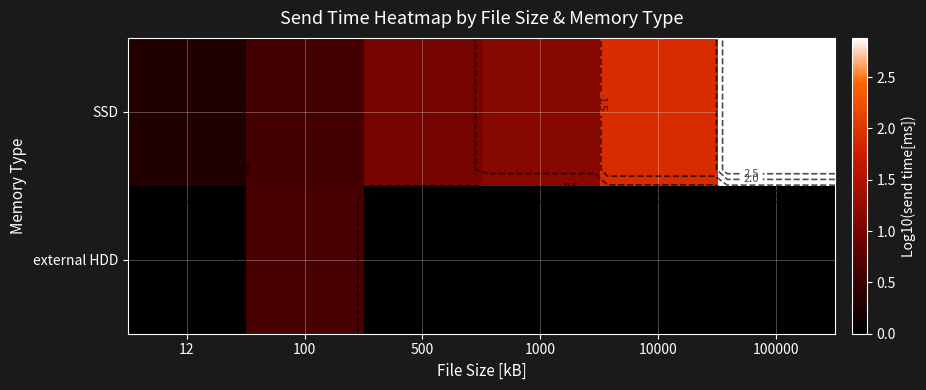

Rank the series by their average value, from lowest to highest.

external HDD, SSD